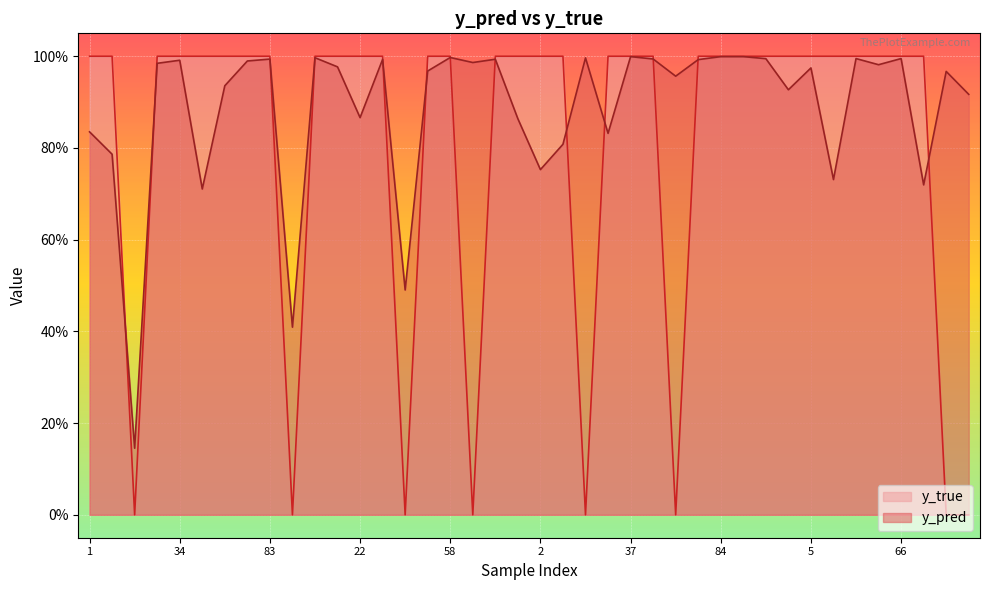

True or false: y_true has more than 2 points higher than both neighbors.

False